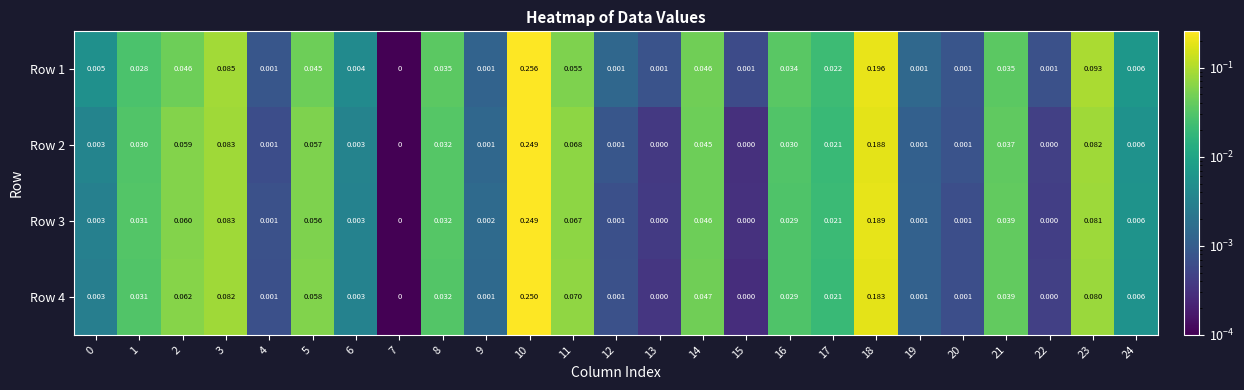

Is the value of Row 3 at 19 greater than the value of Row 2 at 17?

No